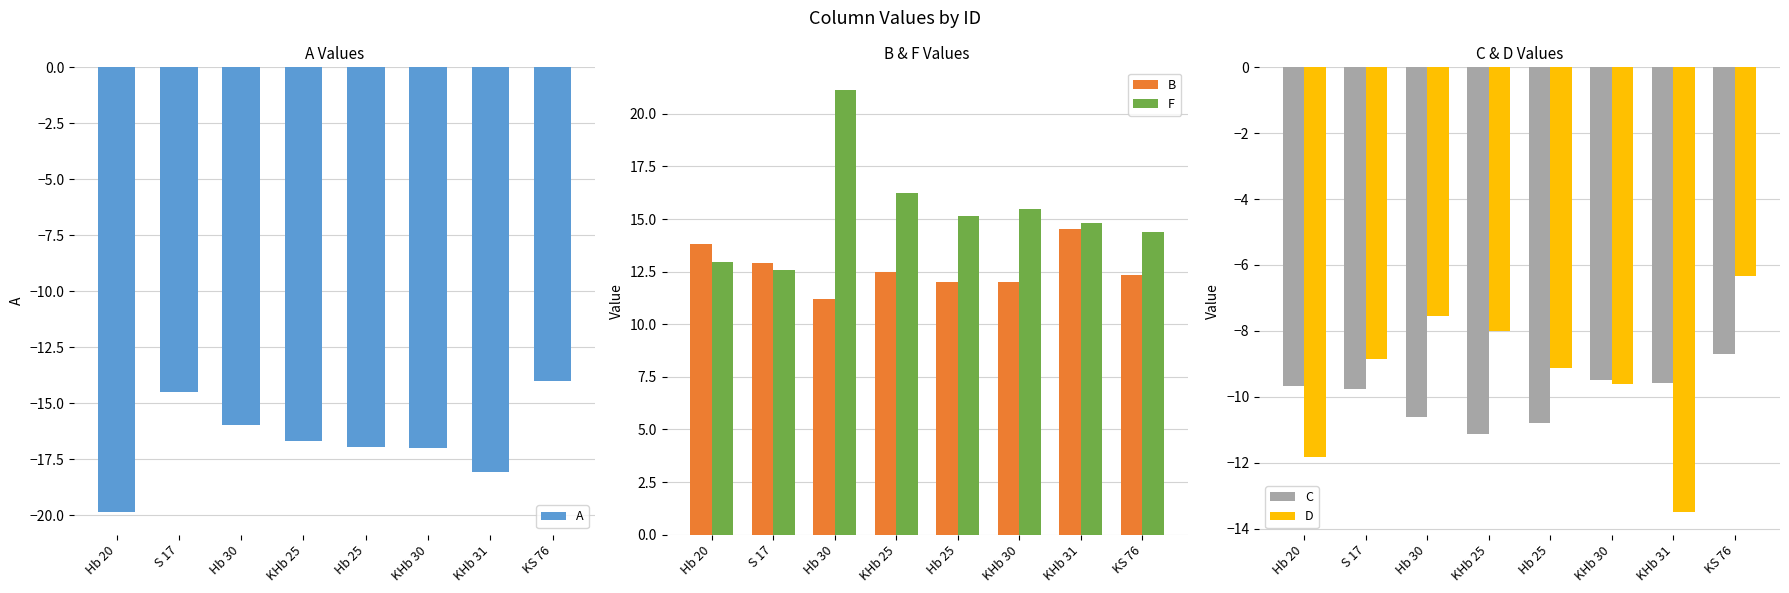

The value of A at S 17 is -14.5. True or false?

True